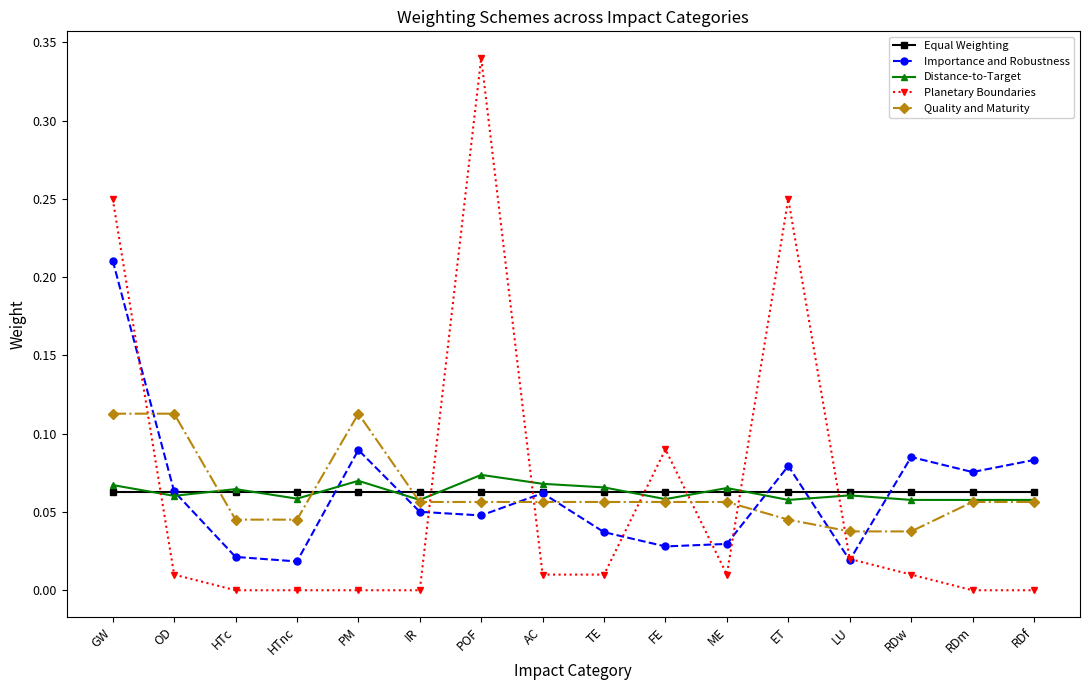

What is the label of the 12th point from the left?

ET